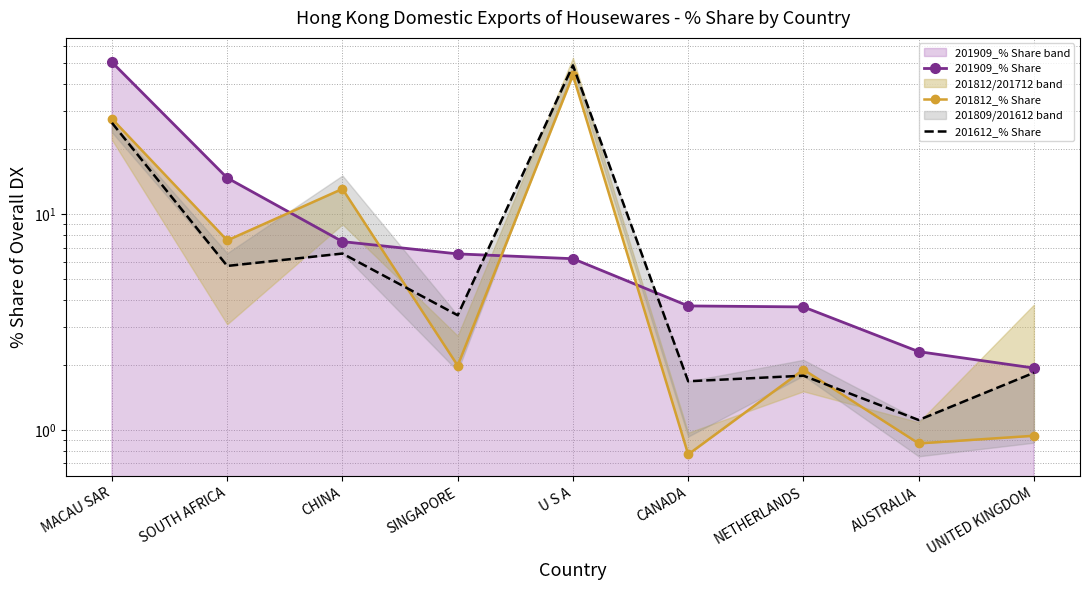

Which series changed the most between CANADA and NETHERLANDS?

201812_% Share